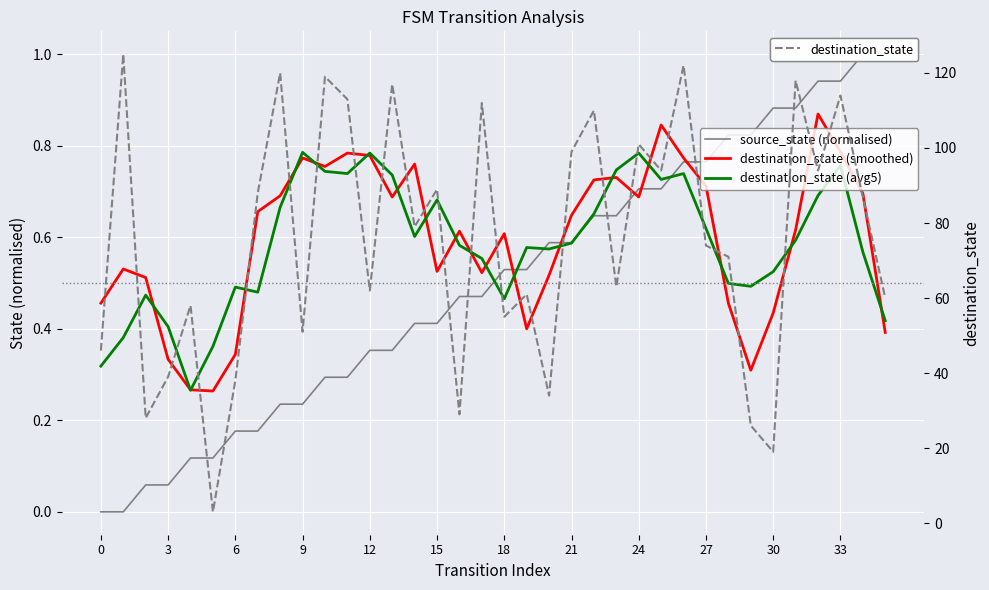

What is the difference between the maximum and minimum values in the source_state (normalised) series?

1.0